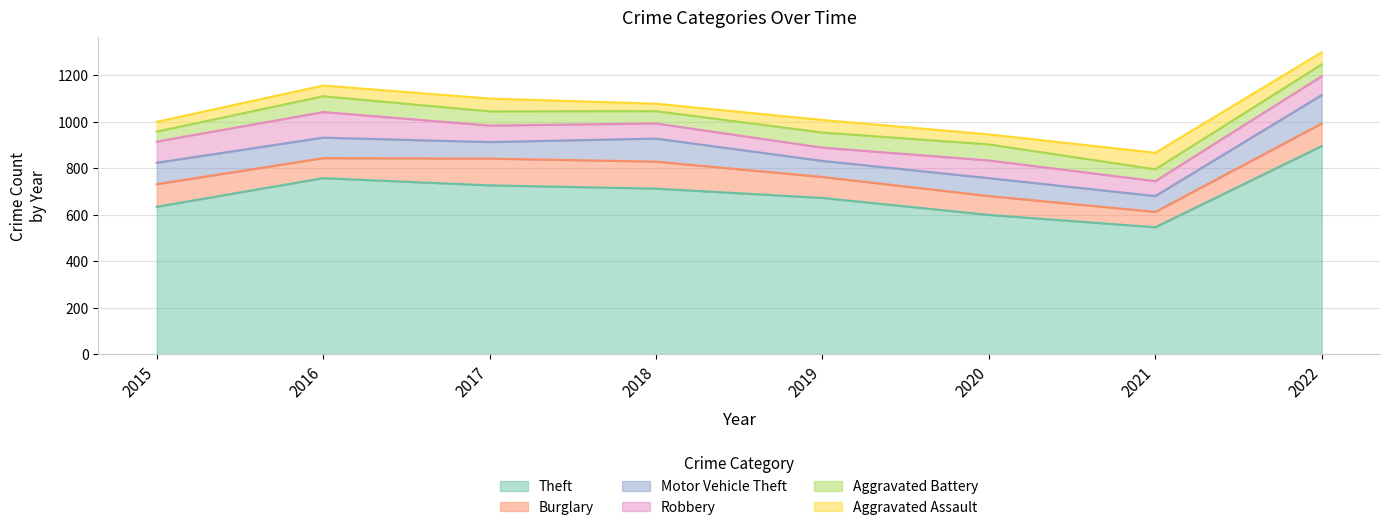

Does the chart display data point markers on the line(s)?

No